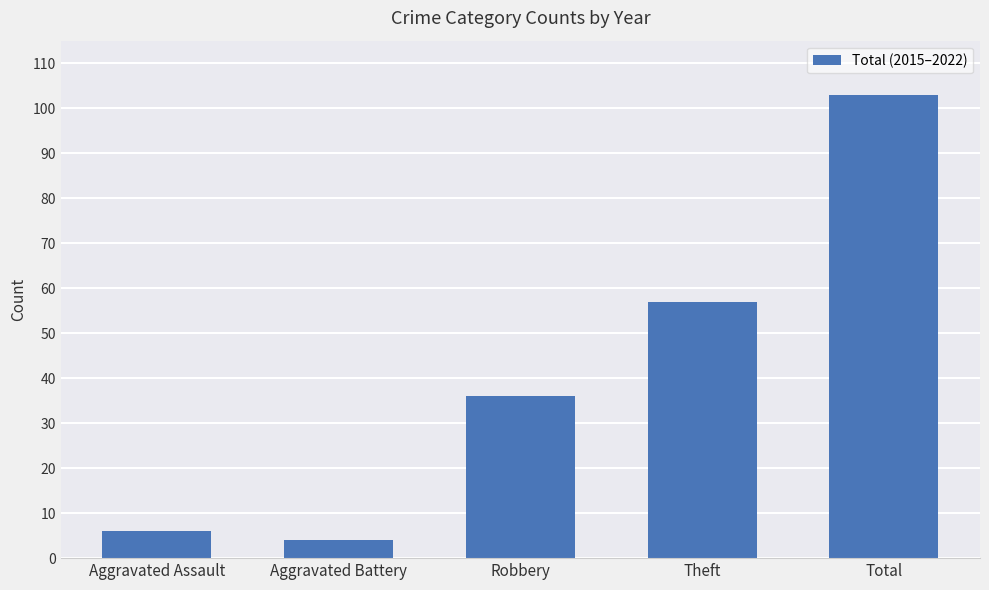

Reading right to left, extract all data points from this chart.

103	57	36	4	6